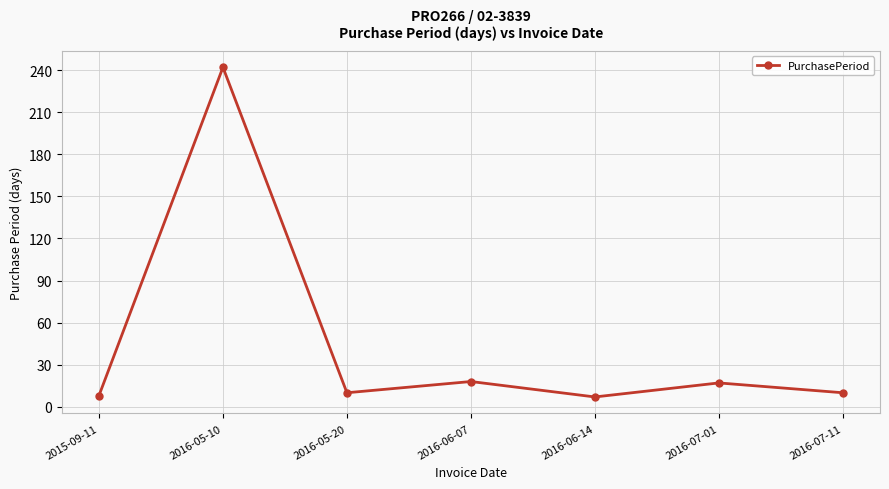

How many distinct data groups are displayed?

1